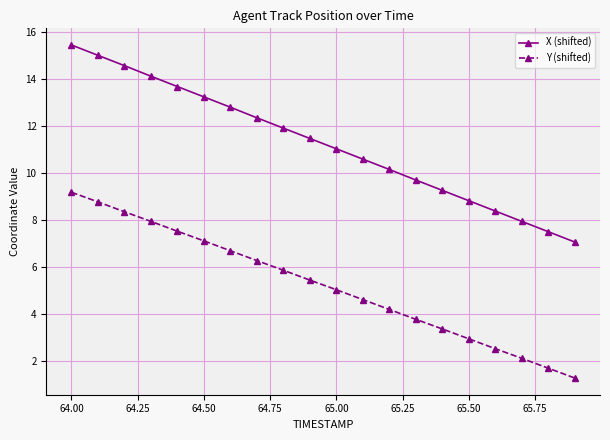

Which series has the largest total across all categories?

X (shifted)